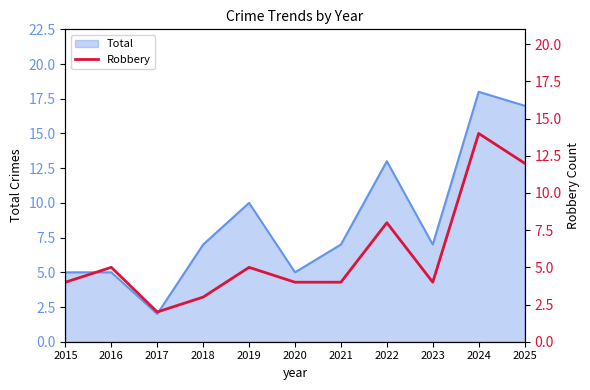

At which label is the value closest to 8?

2022